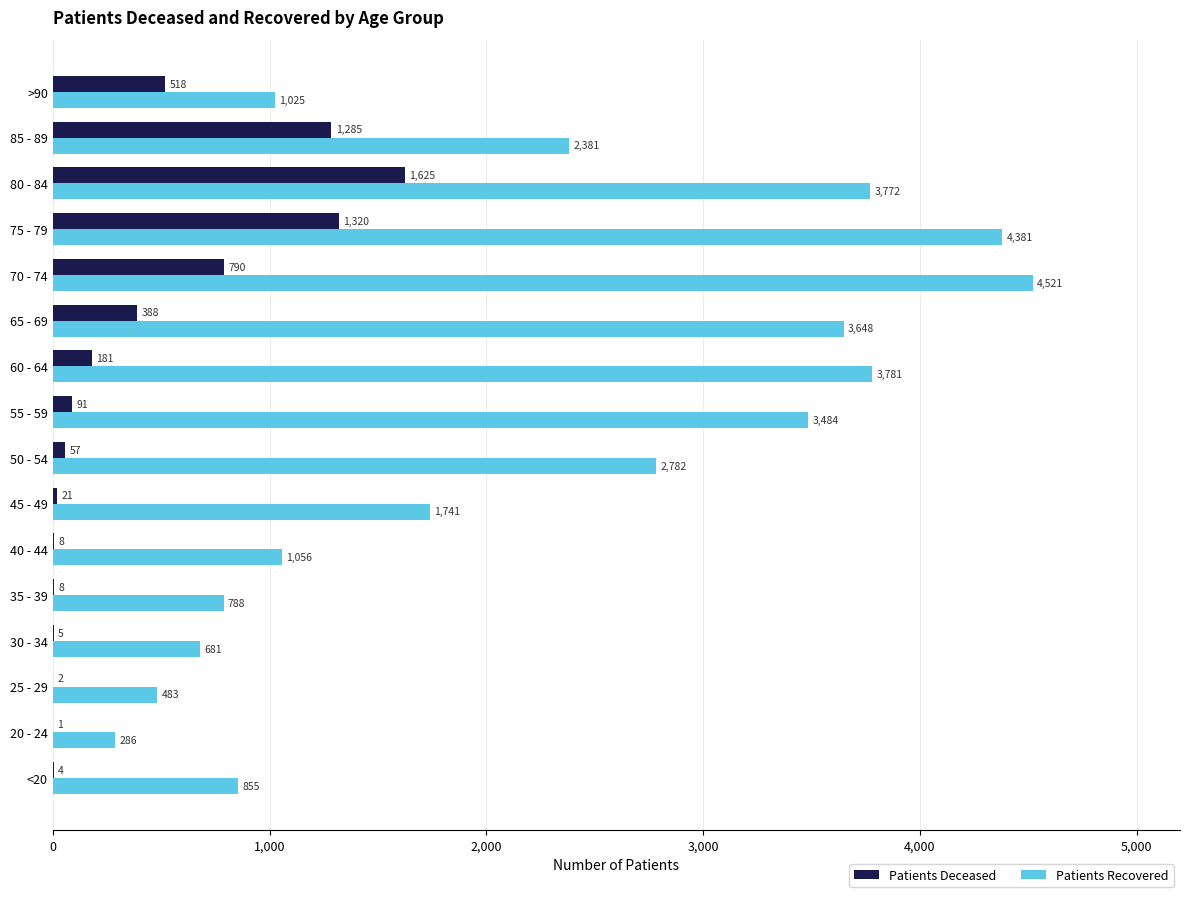

Is it true that Patients Recovered equals 88 at 20 - 24?

False